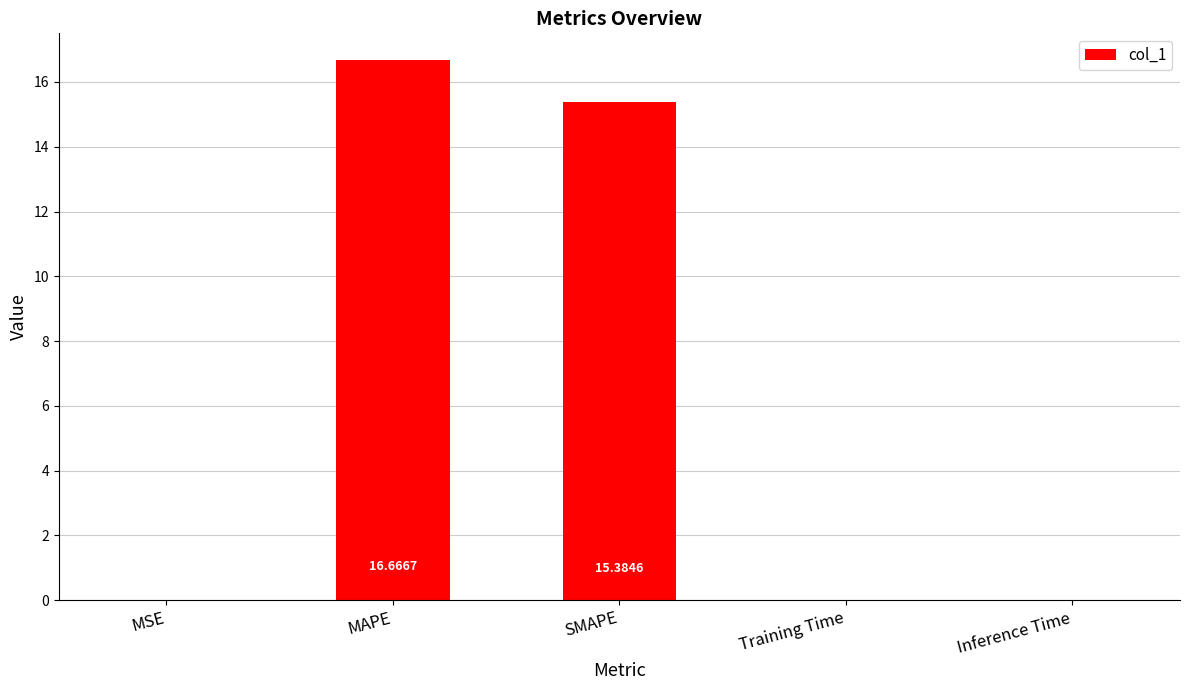

What is the change in value from MSE to MAPE?

+16.7